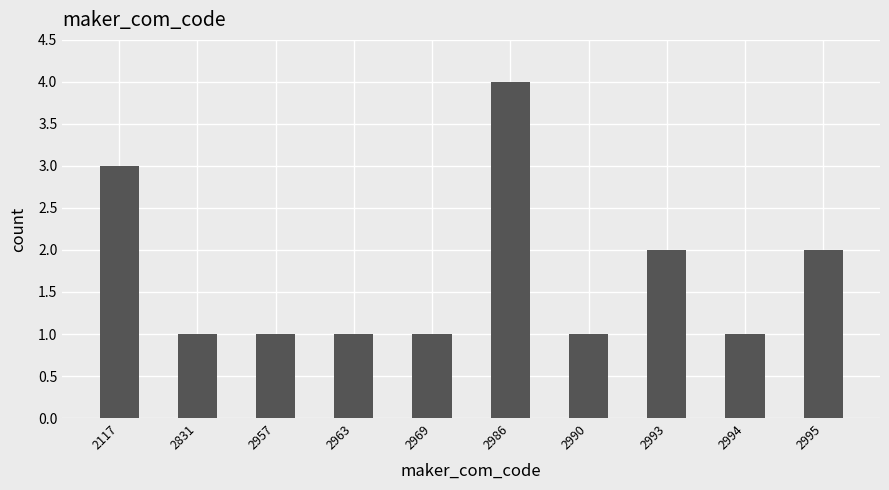

Count the number of categories in the chart.

10